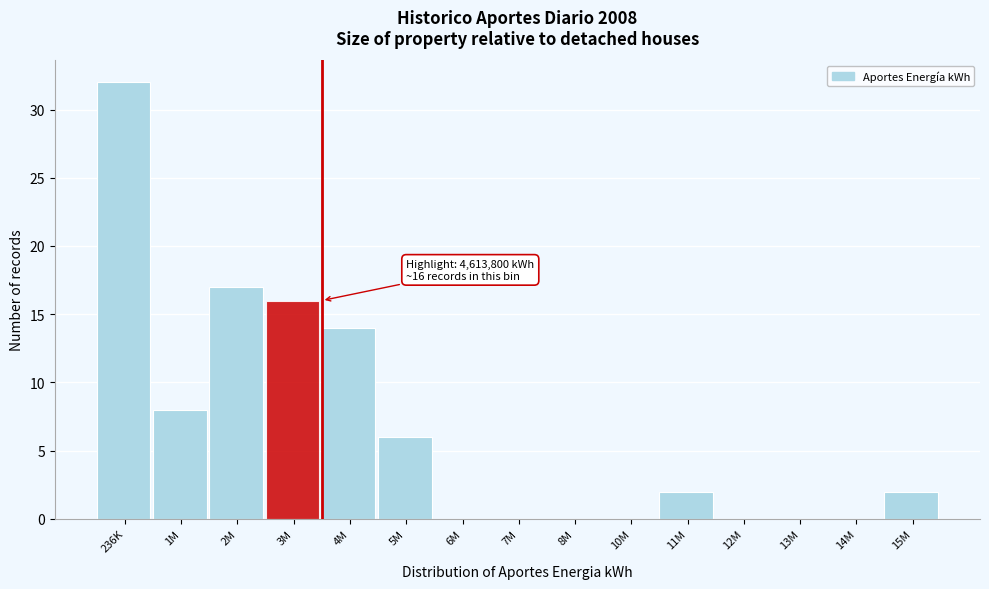

Reading left to right, what are all the values shown in this chart?

236K=32	1M=8	2M=17	3M=16	4M=14	5M=6	6M=0	7M=0	8M=0	10M=0	11M=2	12M=0	13M=0	14M=0	15M=2